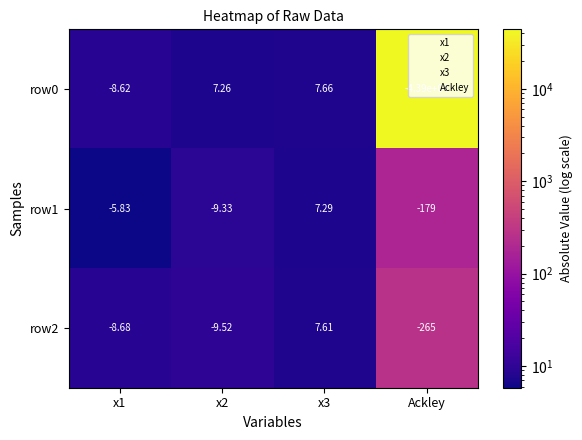

At x2, list the series in order from largest to smallest.

row0, row1, row2